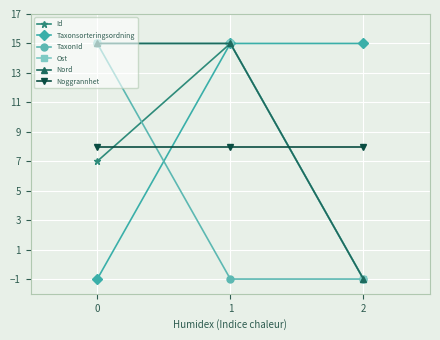

Read the Id value at 2.

-1